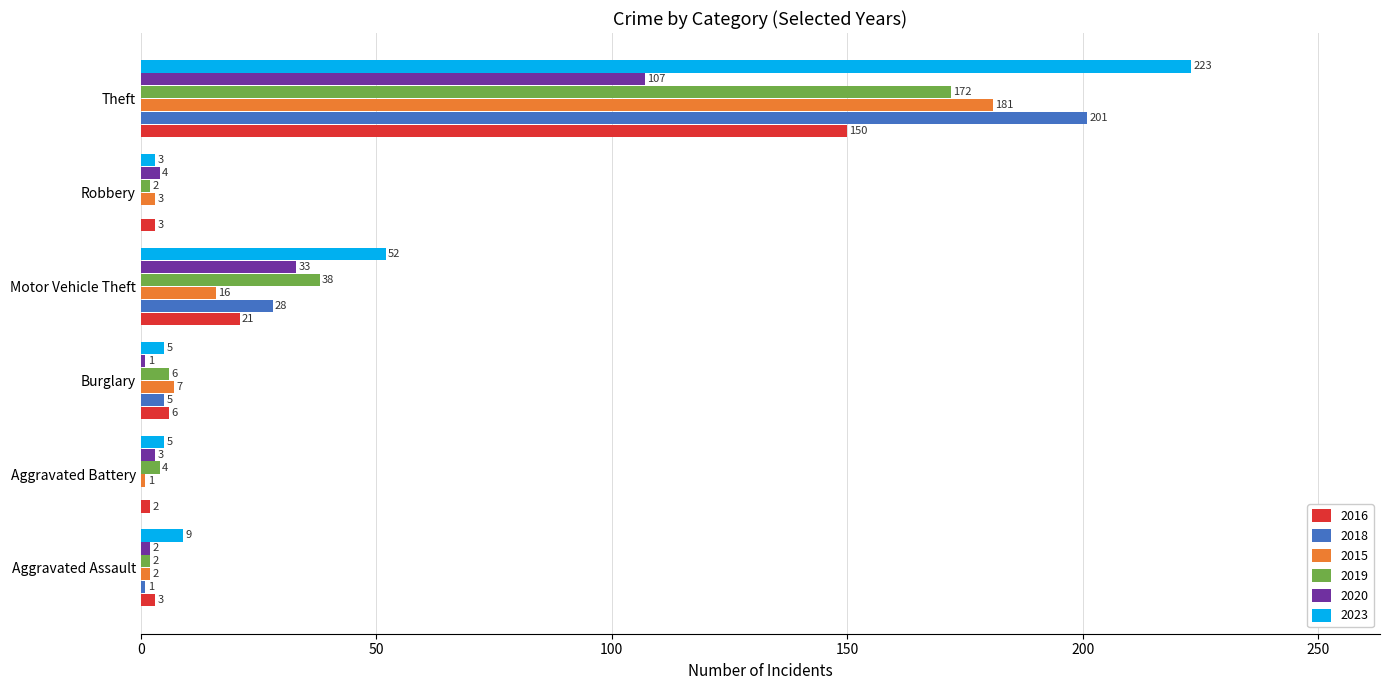

How many series are shown in this chart?

6